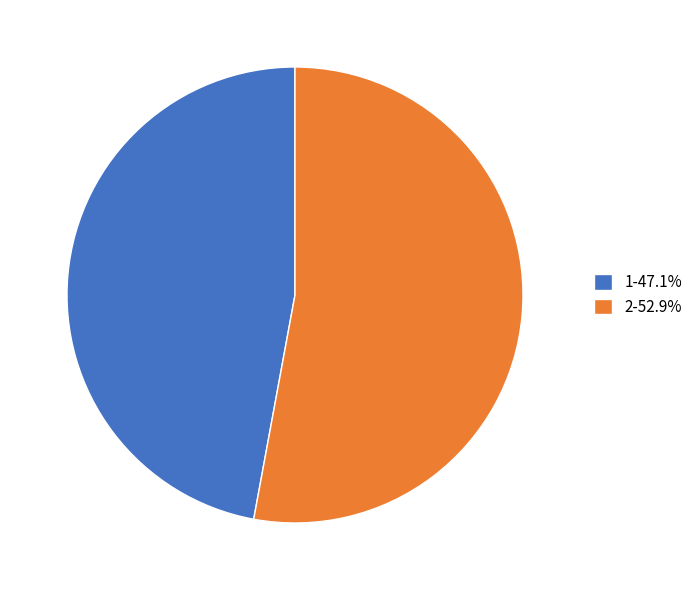

Is there any slice that represents more than half of the pie?

Yes